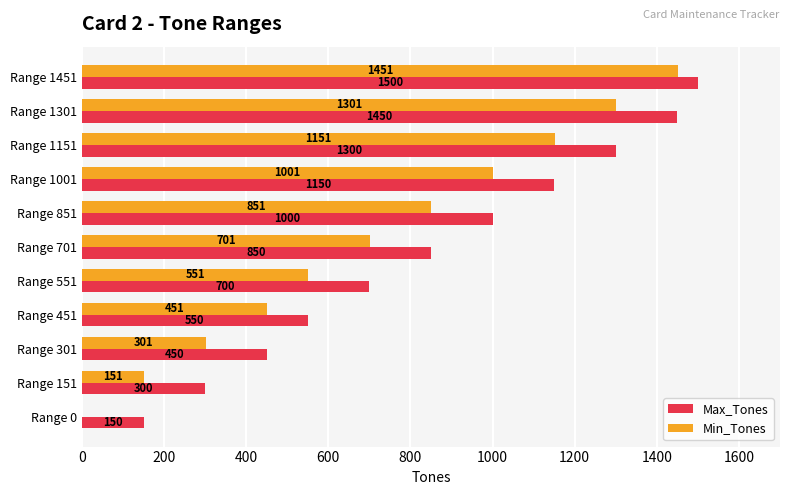

Which series has the largest total across all categories?

Max_Tones